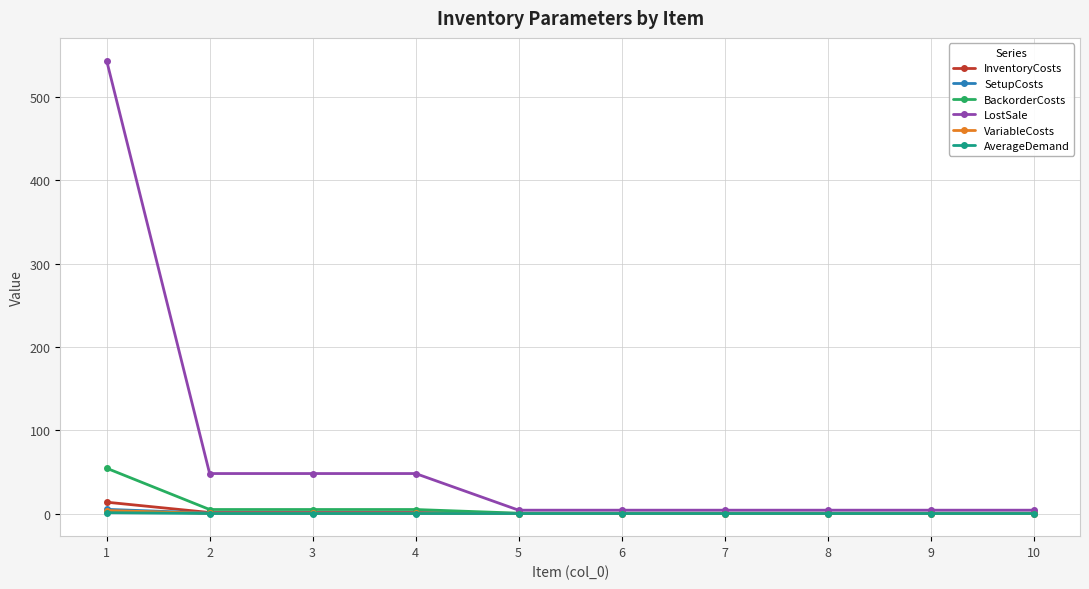

Is it true that AverageDemand equals 0.0 at 8?

True